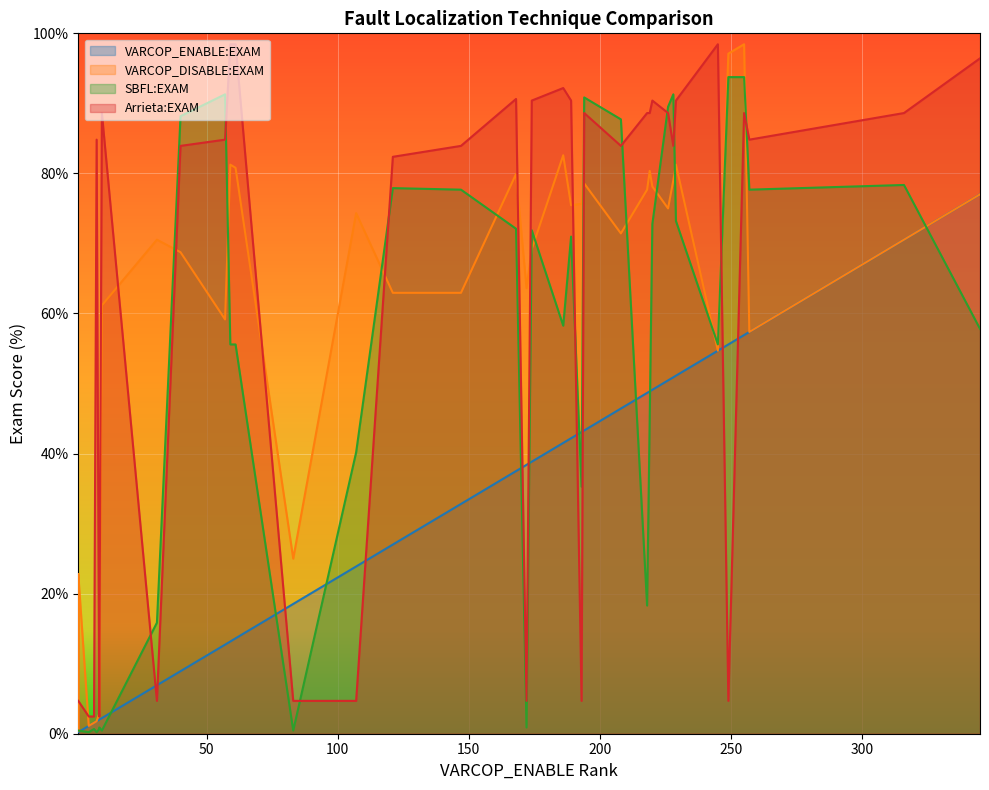

Which series has the widest spread of values?

VARCOP_DISABLE:EXAM